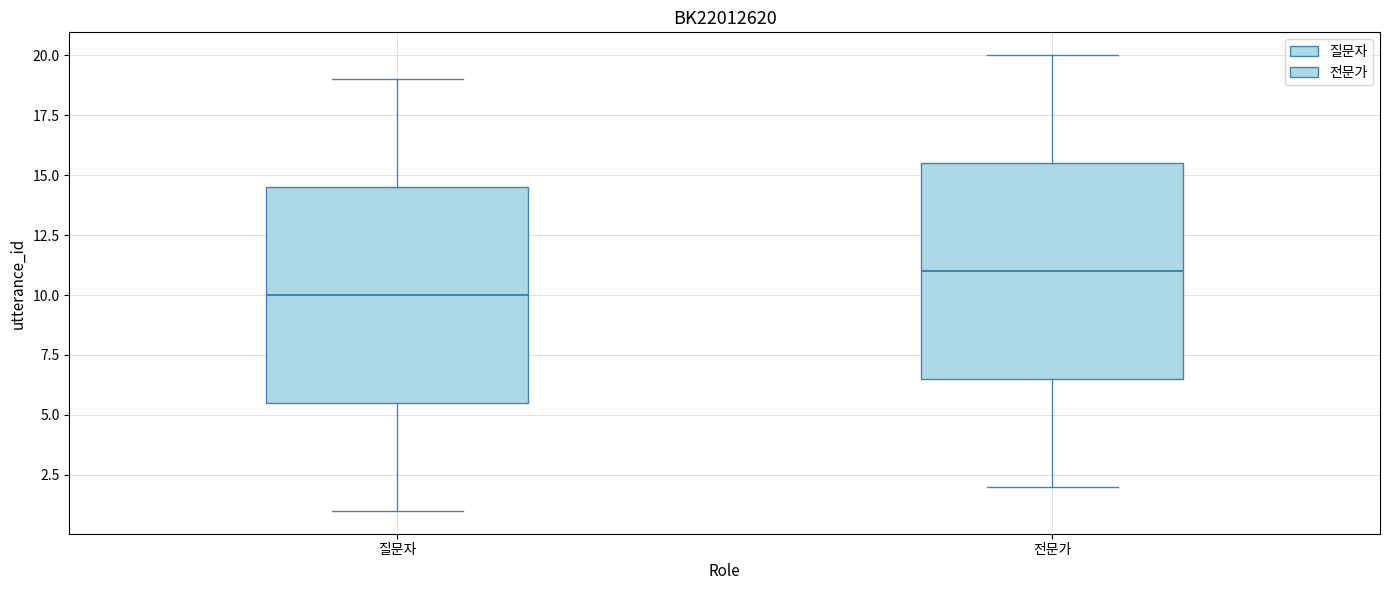

Which box's median line is the lowest?

질문자